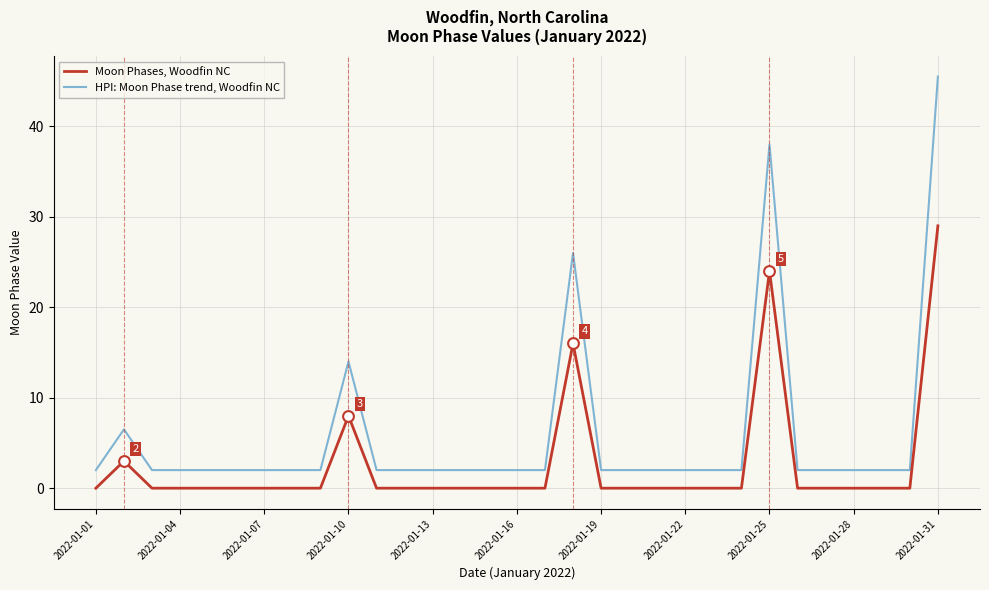

Which series has the largest total across all categories?

HPI: Moon Phase trend, Woodfin NC